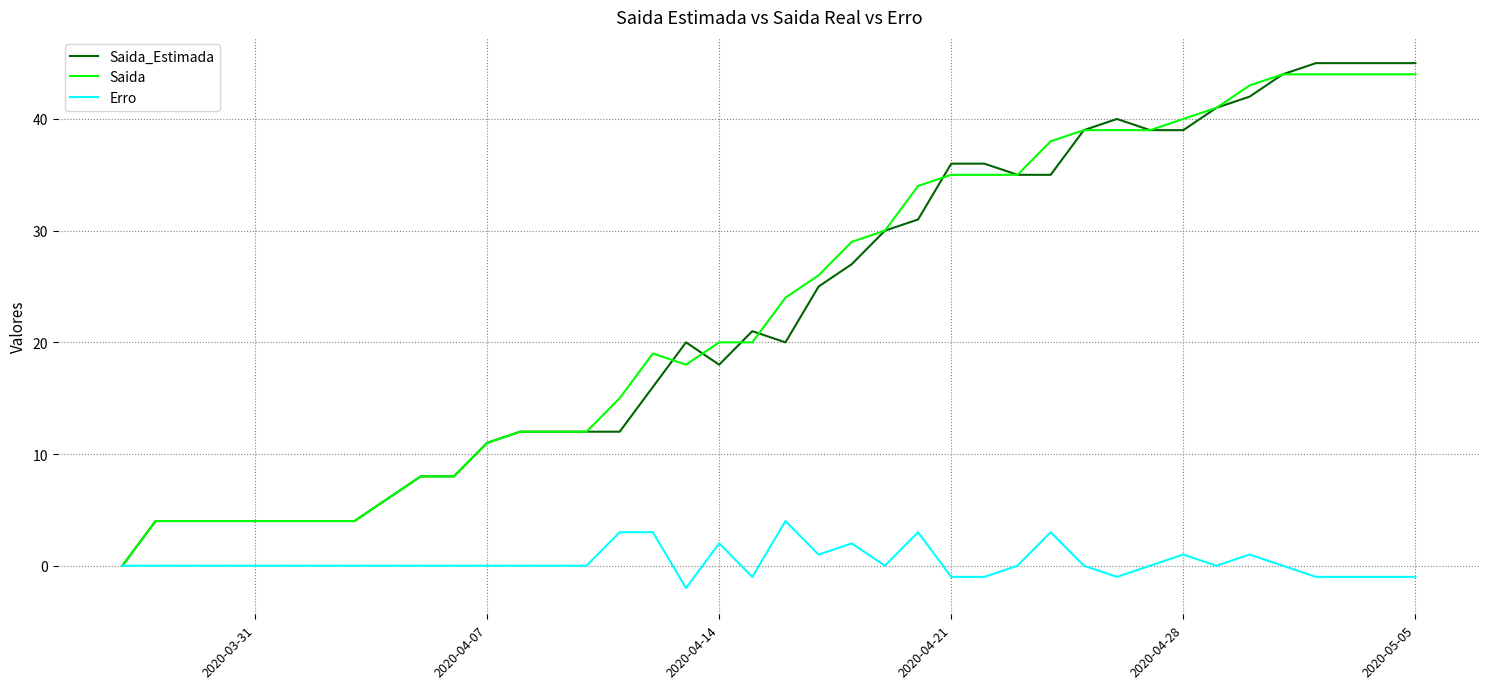

What is the greatest value displayed?

45